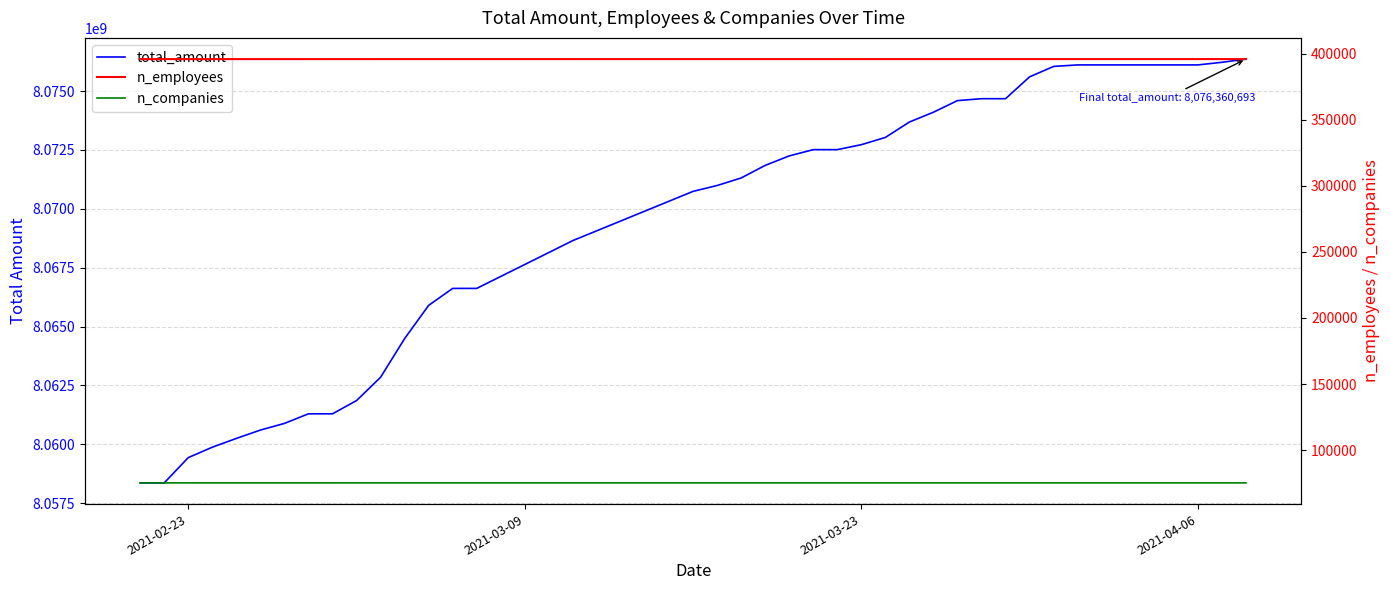

Reading right to left, transcribe all the data shown in this chart.

total_amount: 8076360693	8076223442	8076113090	8076113090	8076113090	8076113090	8076113090	8076113090	8076049199	8075606438	8074678425	8074678425	8074597415	8074104165	8073687912	8073032911	8072725752	8072514884	8072514884	8072248759	8071846023	8071312140	8070991919	8070742712	8068653828	8066622549	8066622549	8065902007	8064490555	8062848100	8061859139	8061296806	8061296806	8060889659	8060606463	8060251272	8059879299	8059437760	8058363480	8058363480
n_employees: 395977	395977	395977	395977	395977	395977	395977	395977	395977	395977	395977	395976	395976	395976	395976	395975	395973	395972	395972	395972	395972	395972	395972	395972	395971	395970	395970	395970	395970	395969	395969	395966	395963	395963	395961	395961	395961	395961	395961	395961
n_companies: 75143	75143	75143	75143	75143	75143	75143	75143	75143	75143	75143	75143	75143	75143	75143	75143	75143	75142	75142	75142	75142	75142	75142	75142	75142	75141	75141	75141	75141	75140	75140	75139	75138	75138	75137	75137	75137	75137	75137	75137